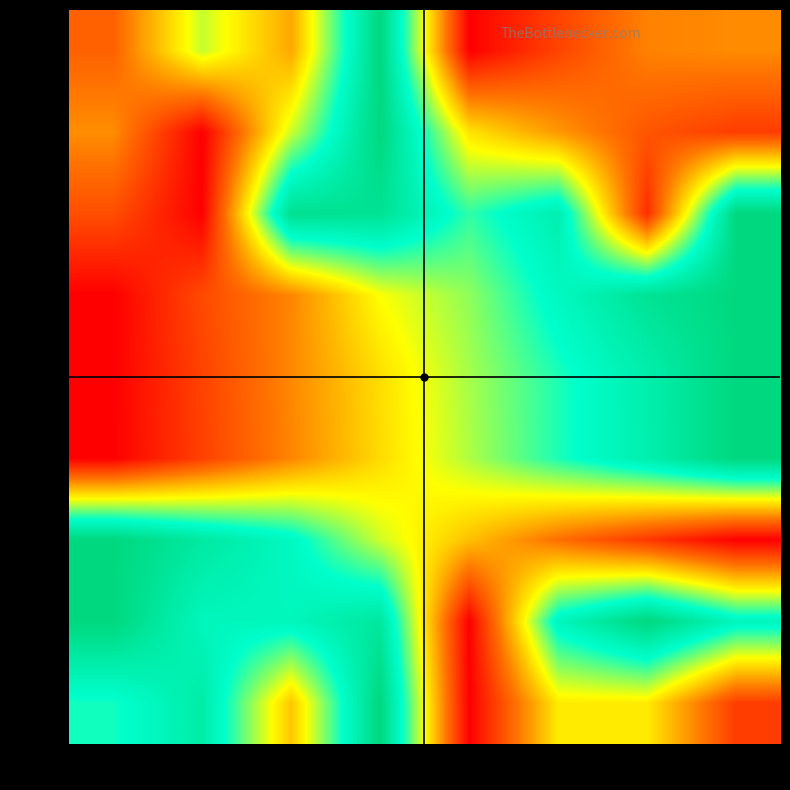

What is the difference between the row_1 values at col_2 and col_4?

0.1